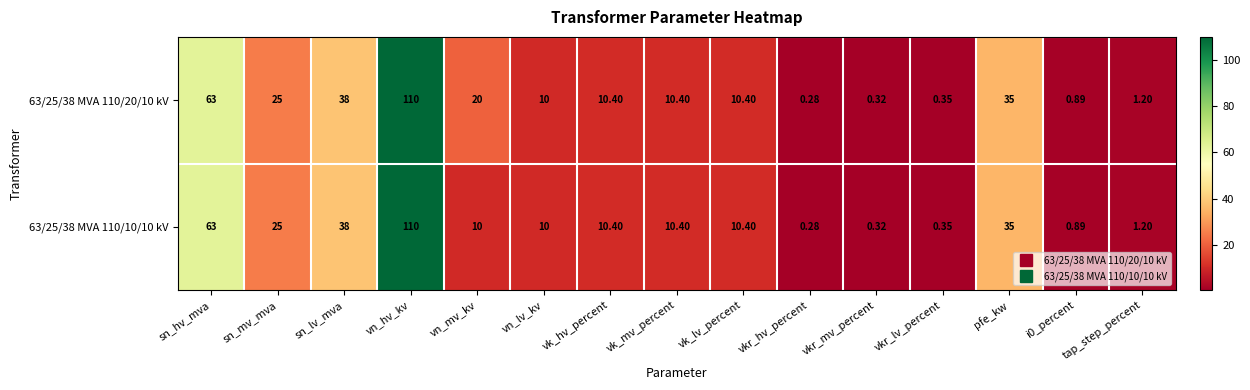

Which category has the lowest value in the 63/25/38 MVA 110/10/10 kV series?

vkr_hv_percent